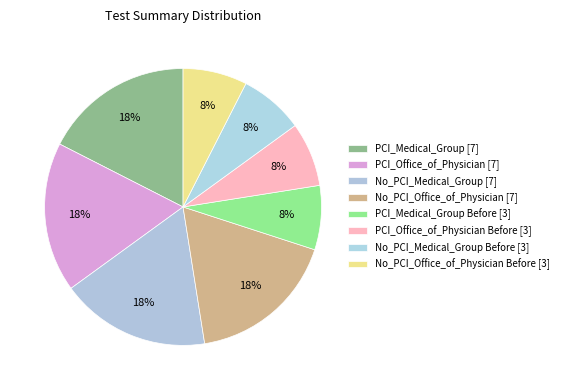

How many segments does this pie chart have?

8